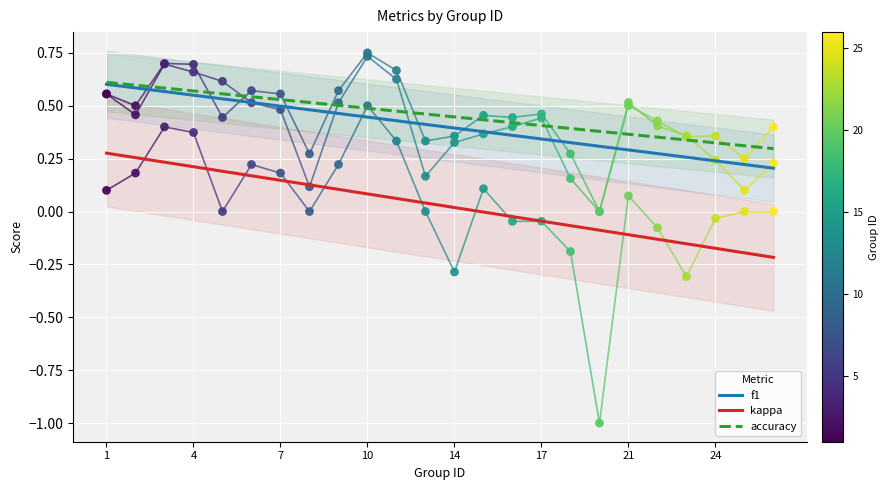

What are all the series names shown in the legend?

f1, kappa, accuracy